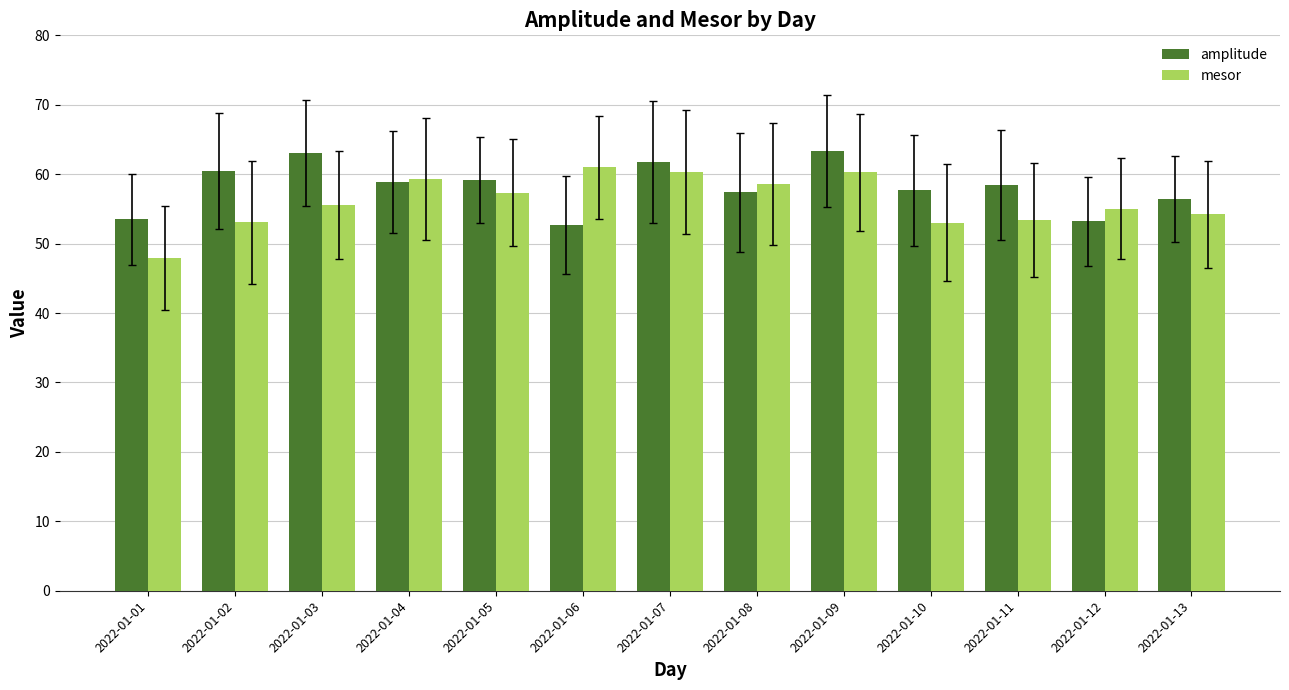

What is the spread (max minus min) of values at 2022-01-06?

8.3